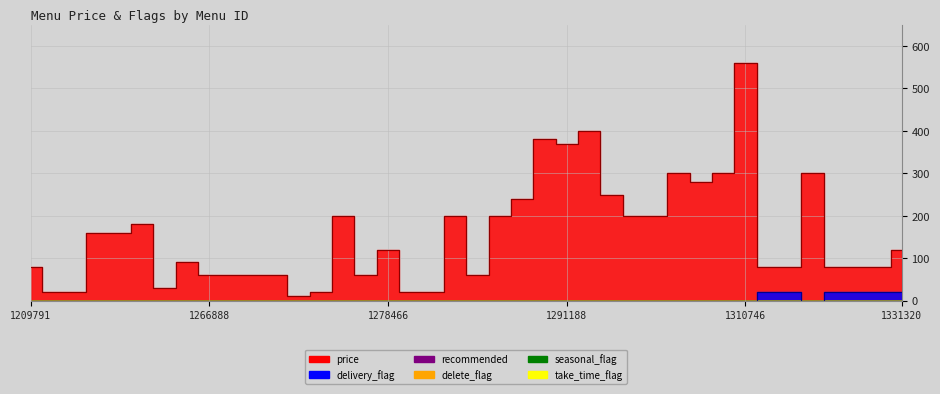

What is the value of the price point at the 31st from the left?

280